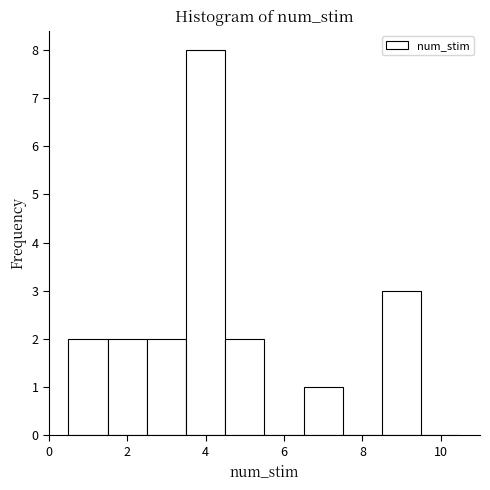

Over which range of the x-axis is the bar tallest?

3.5 to 4.5